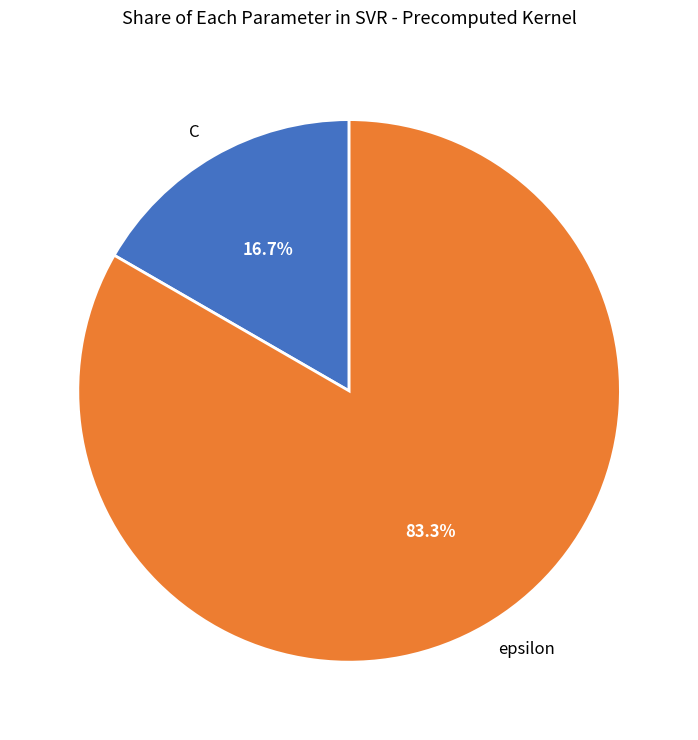

How many segments does this pie chart have?

2